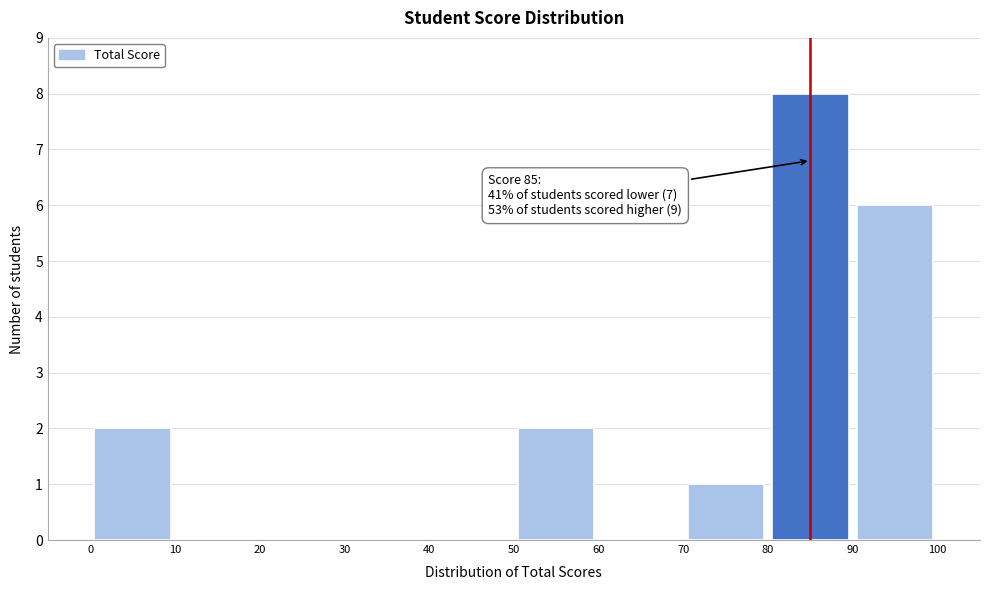

Which range on the x-axis has the tallest bar?

80 to 90